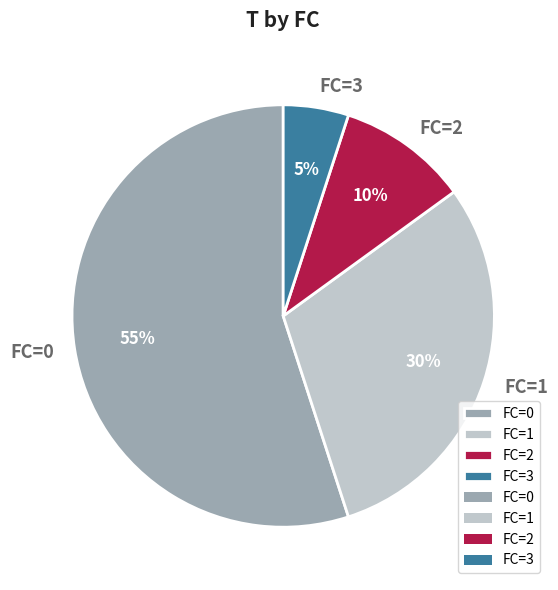

Count the number of slices in the pie.

4